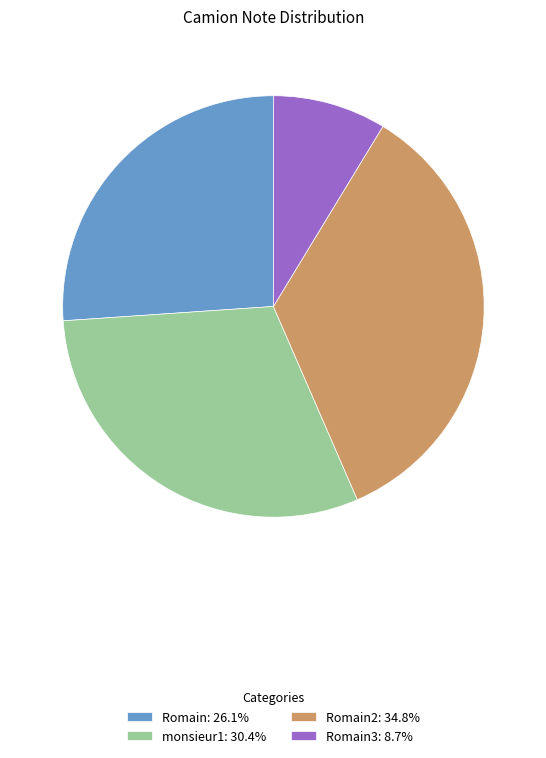

Approximately how many times larger is the value at monsieur1: 30.4% compared to Romain: 26.1%?

1.2